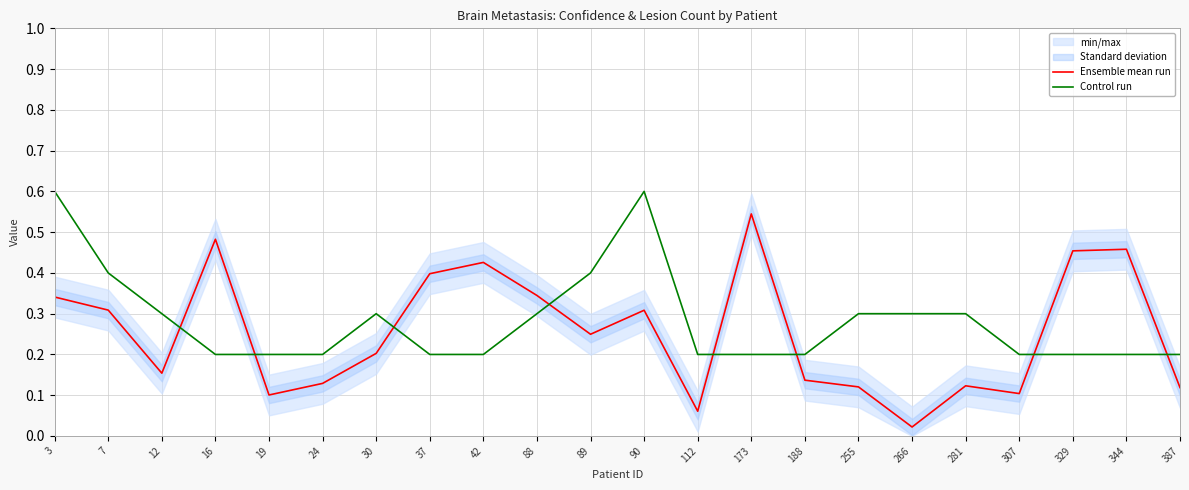

Which series ends up on top after the final intersection of Ensemble mean run and Control run?

Control run